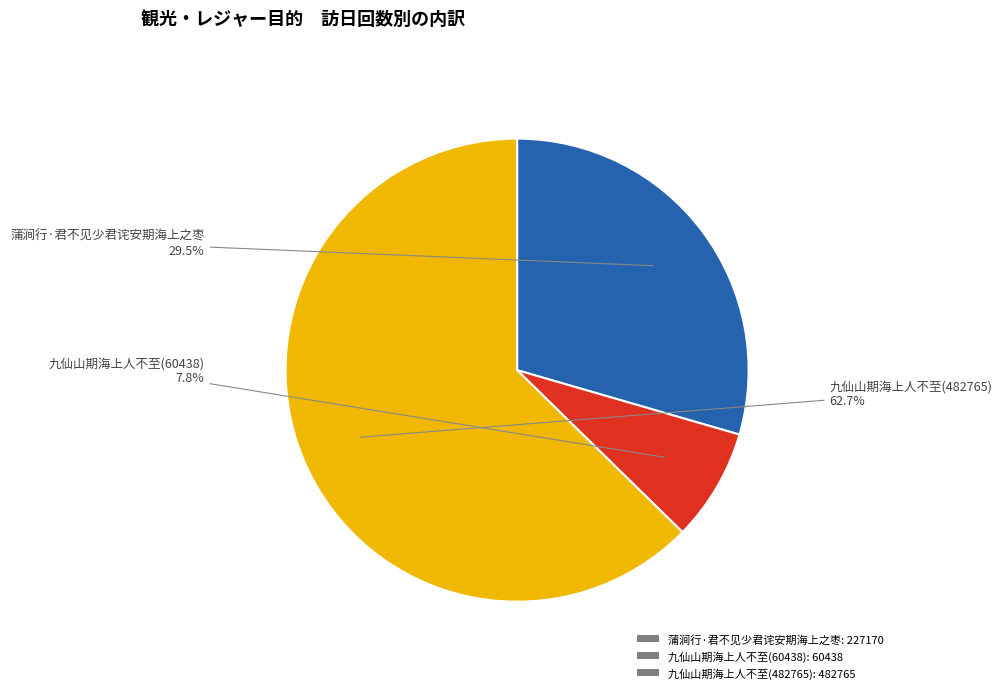

To the nearest percent, what is the average slice percentage?

33%